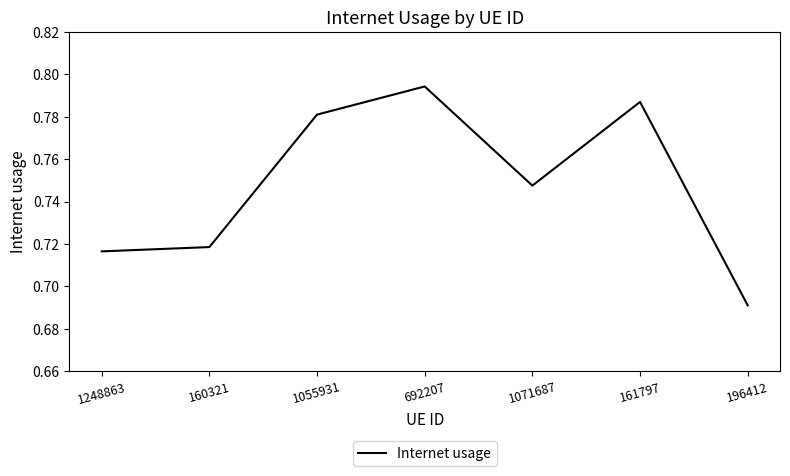

What is the difference between the second highest and second lowest values?

0.1